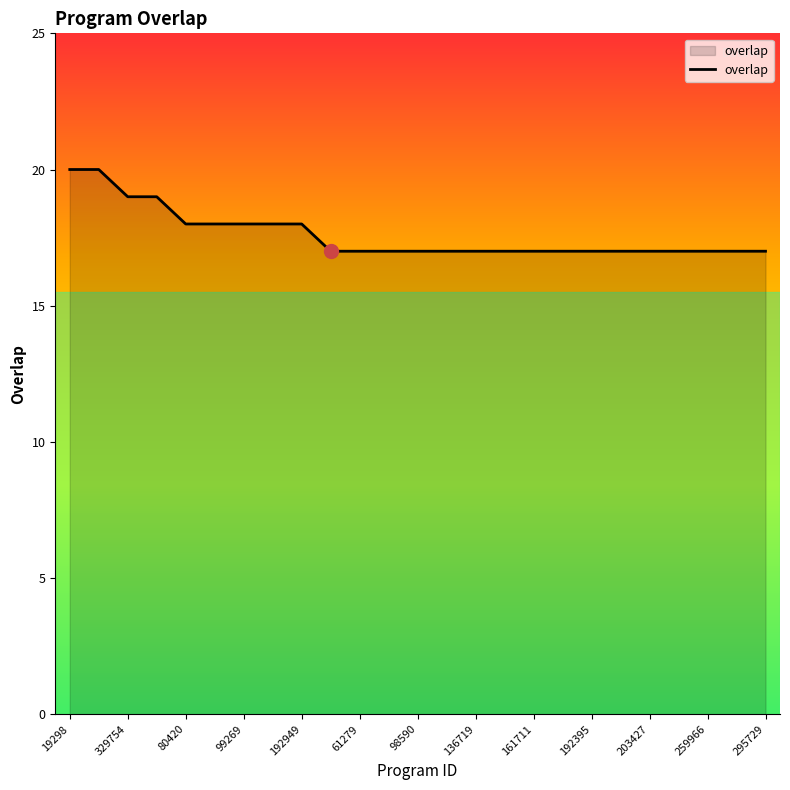

What is the difference between the maximum and minimum values?

3